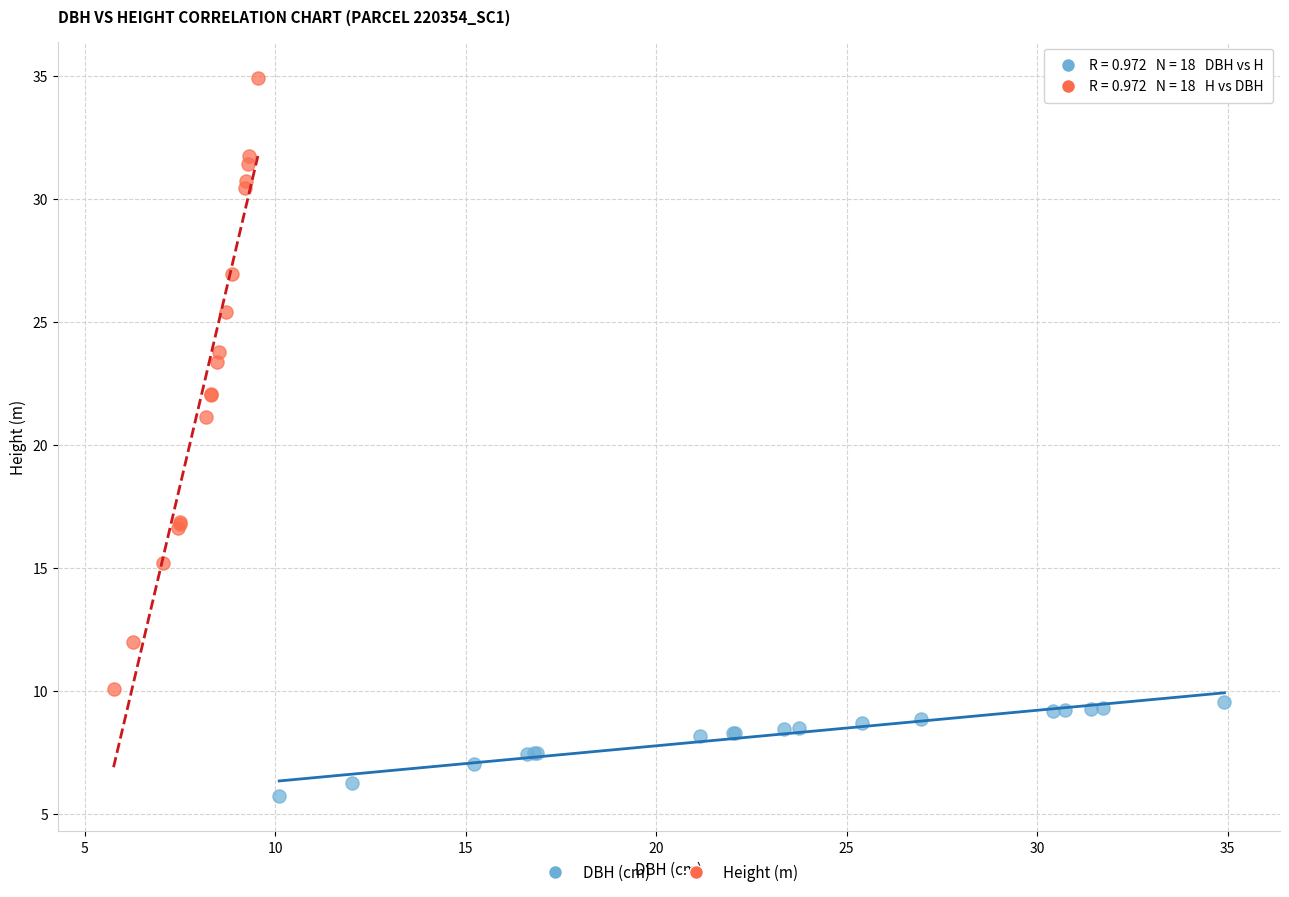

Which series reaches the minimum Y coordinate?

DBH (cm)